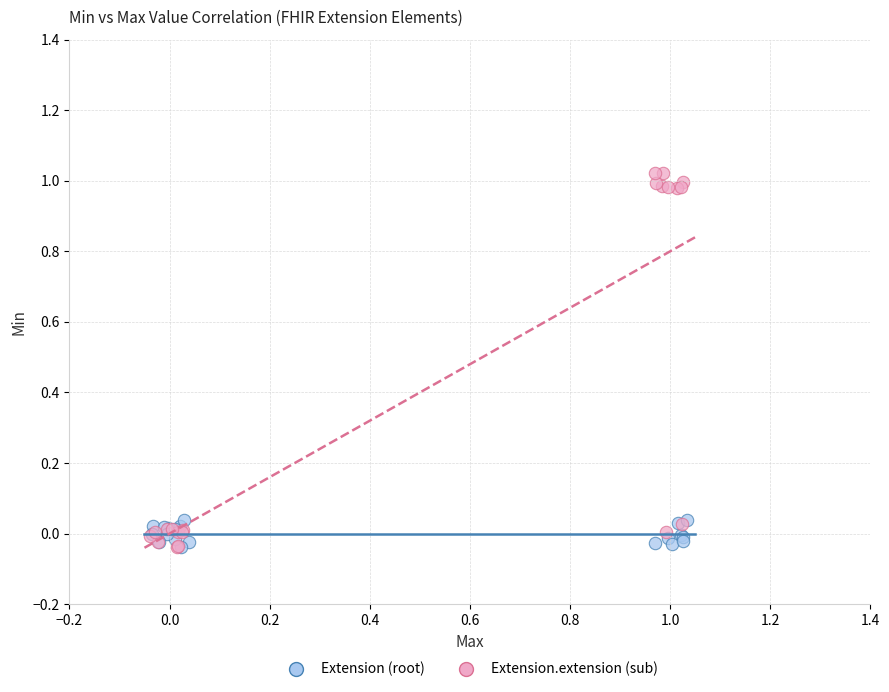

Which series has the widest spread of Y values?

Extension.extension (sub)